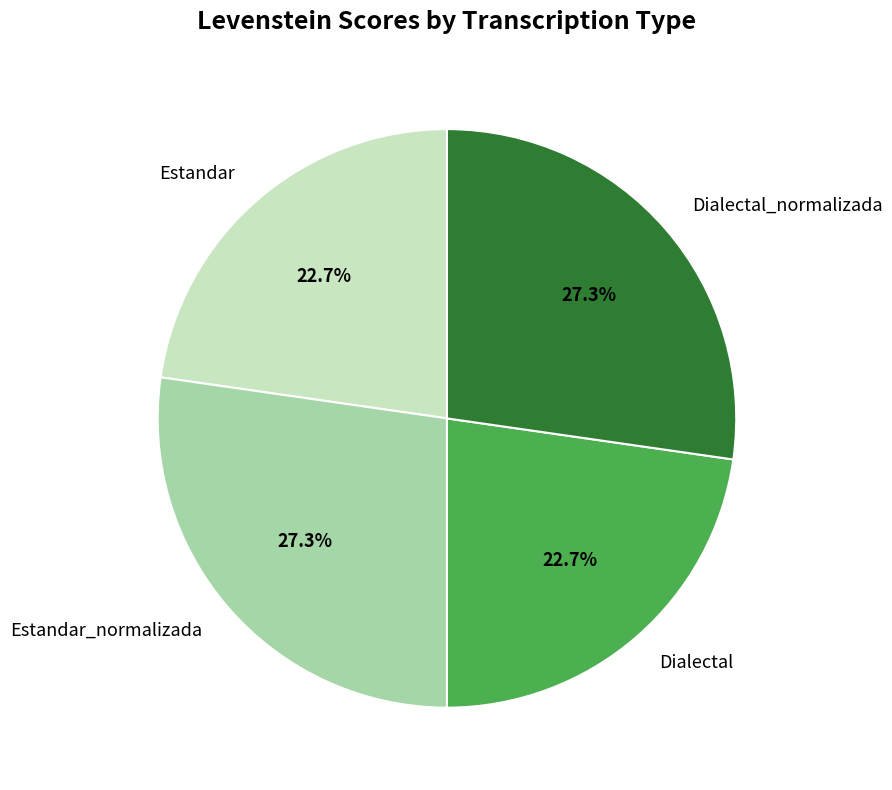

How many segments does this pie chart have?

4